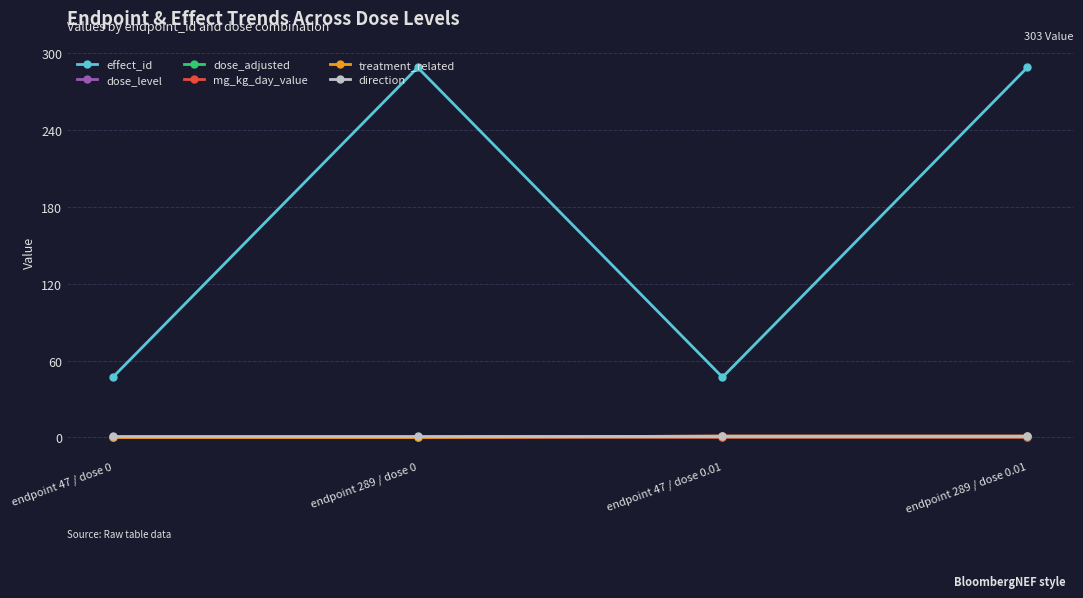

What is the label of the 2nd point from the right?

endpoint 47 / dose 0.01